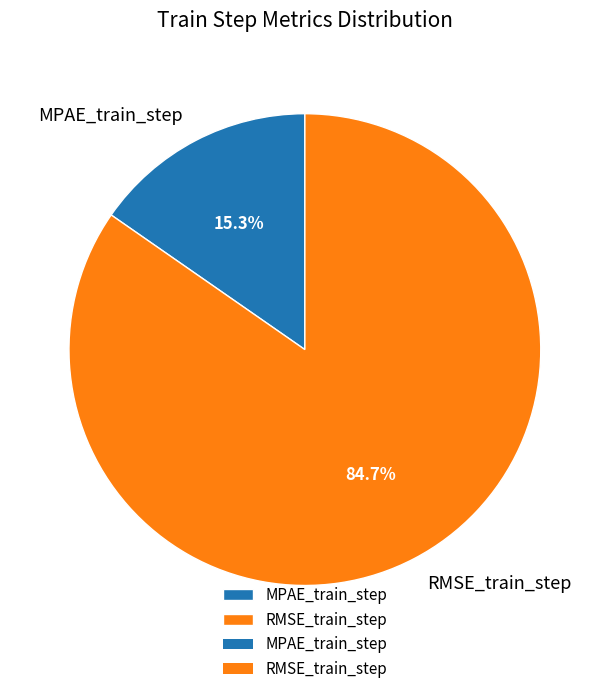

Which slice is the largest?

RMSE_train_step